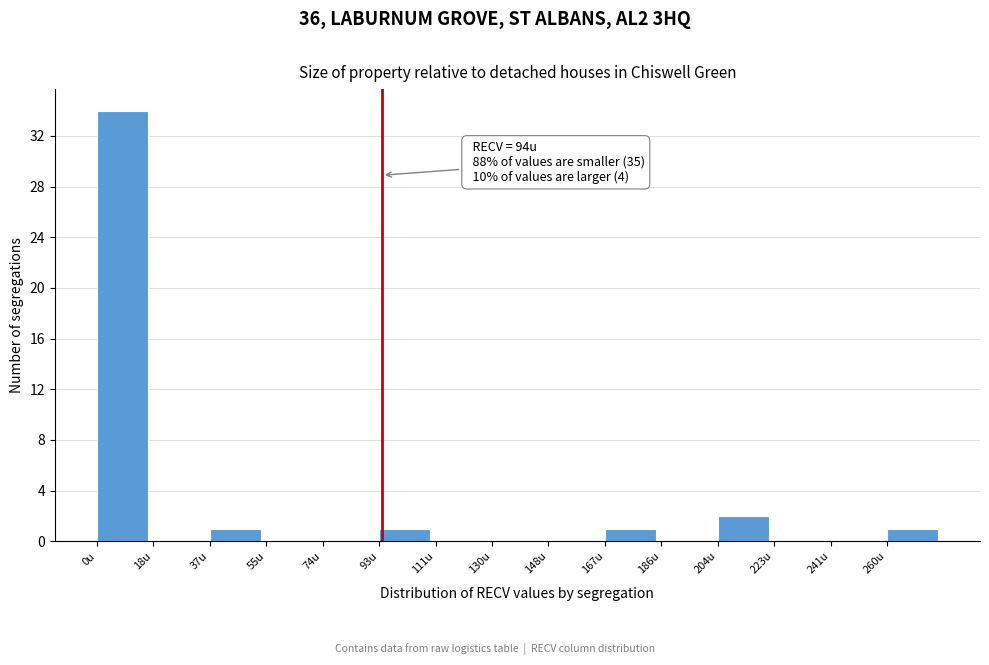

Which range on the x-axis has the tallest bar?

0.0 to 18.6